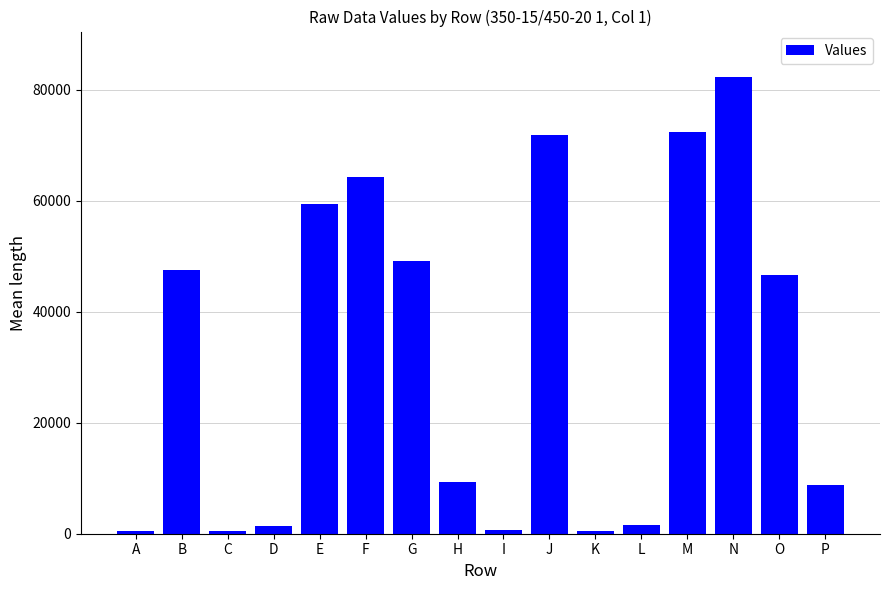

At which category does the chart reach its peak across all series?

N